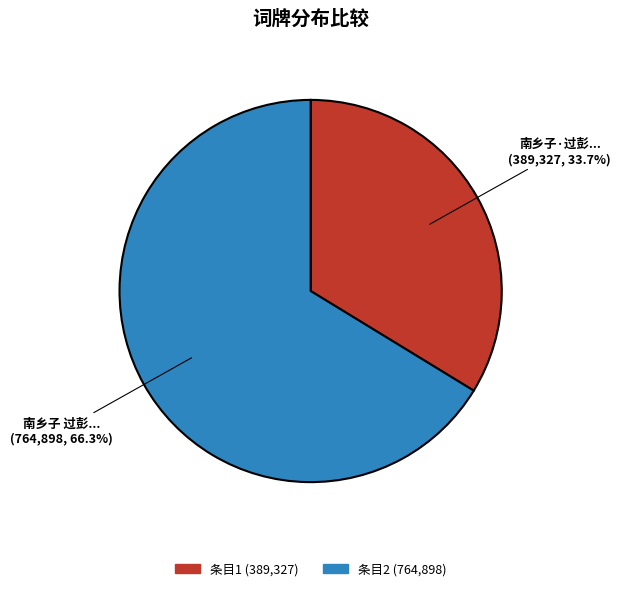

Is there any slice that represents more than half of the pie?

Yes